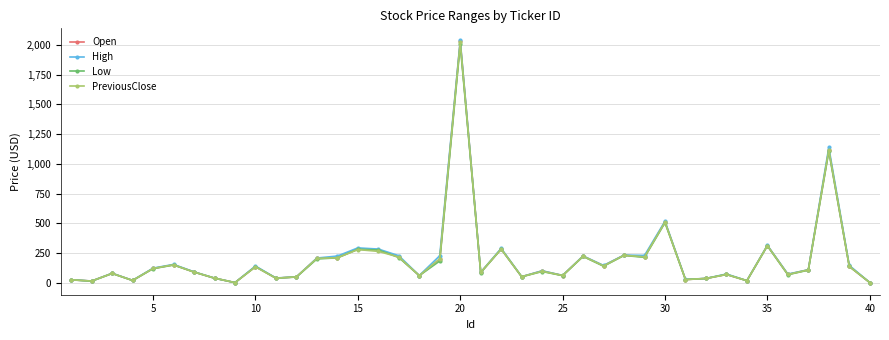

How many distinct data groups are displayed?

4